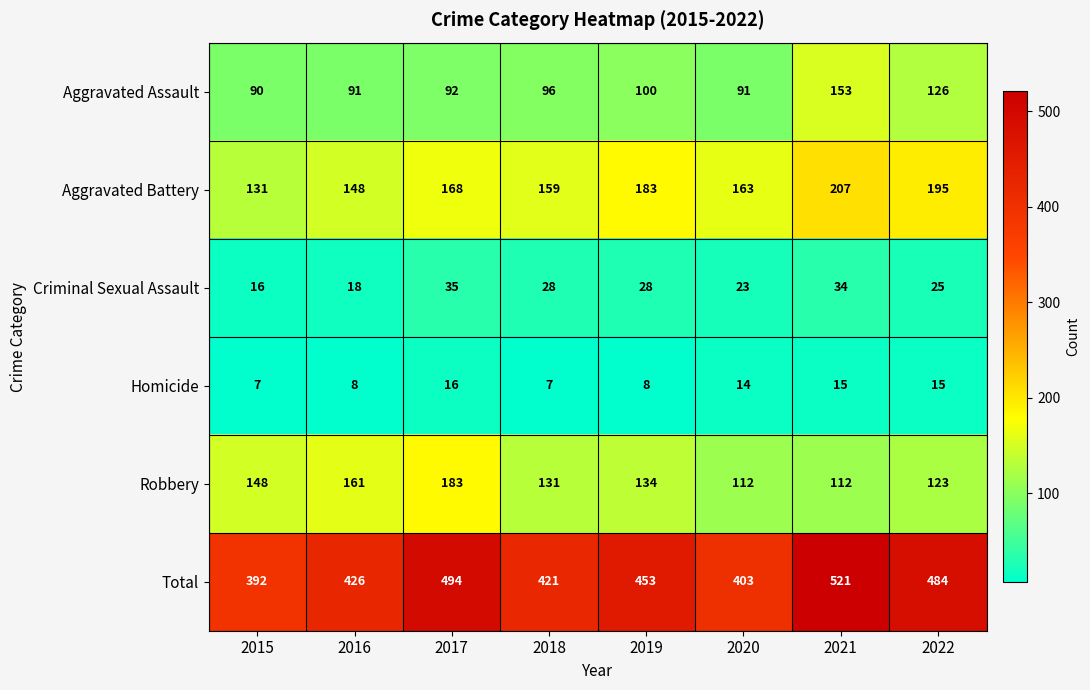

Which series has the largest total across all categories?

Total